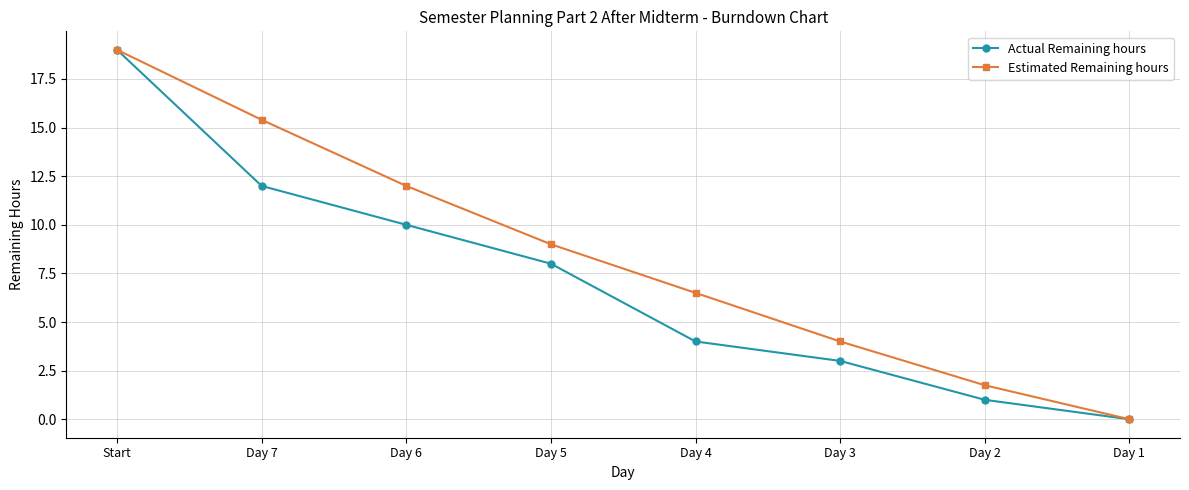

List the labels in order of Actual Remaining hours value, smallest first.

Day 1, Day 2, Day 3, Day 4, Day 5, Day 6, Day 7, Start